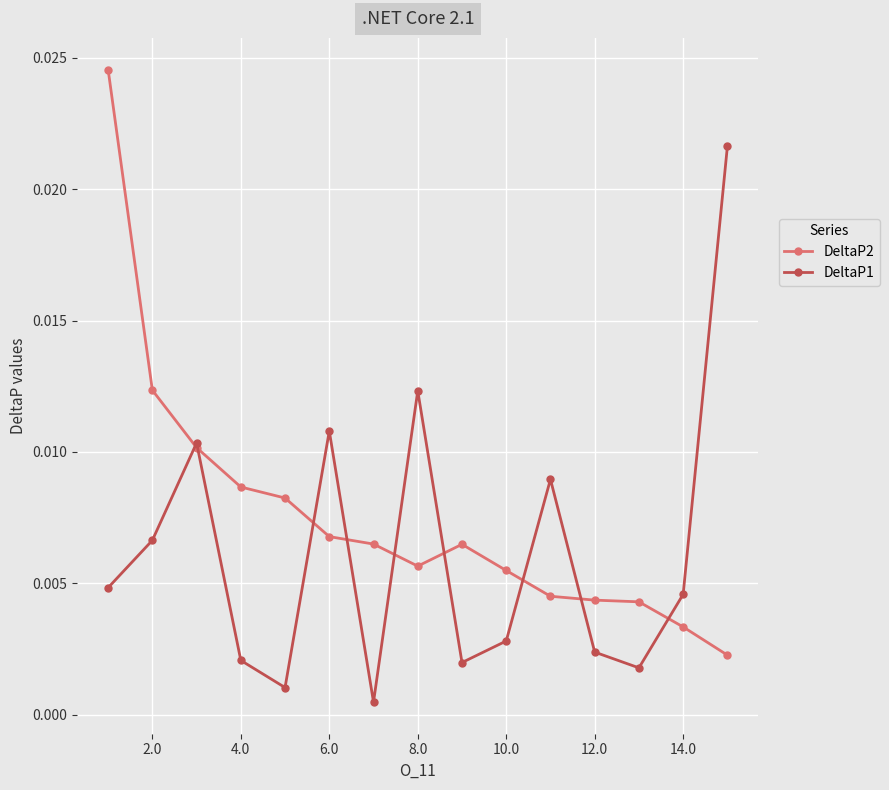

List the series in order of their peak value, highest first.

DeltaP2, DeltaP1